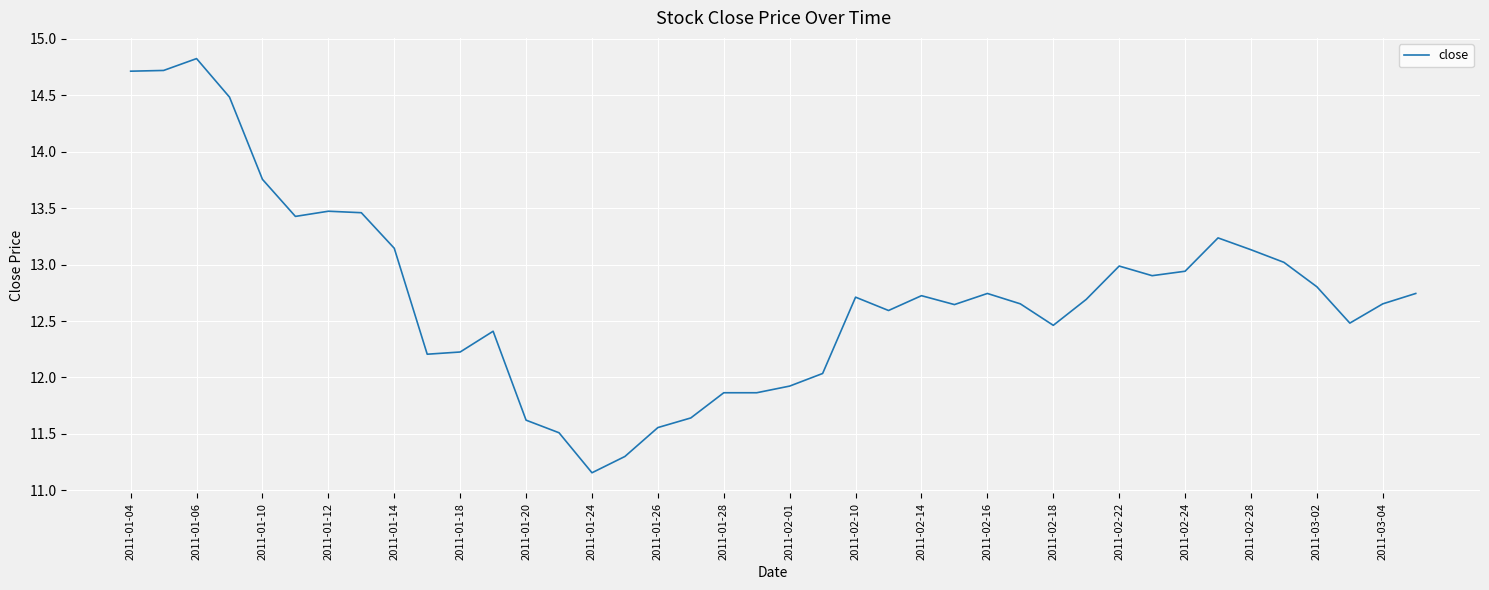

What is the maximum value shown in the chart?

14.8